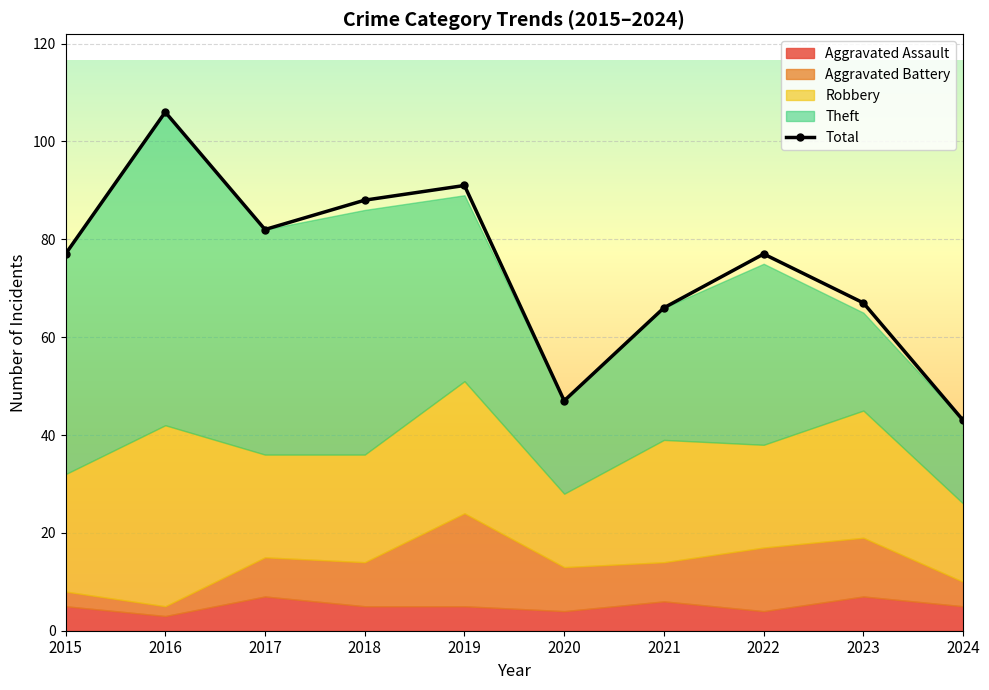

Rank the categories by value from lowest to highest.

2024, 2020, 2021, 2023, 2015, 2022, 2017, 2018, 2019, 2016